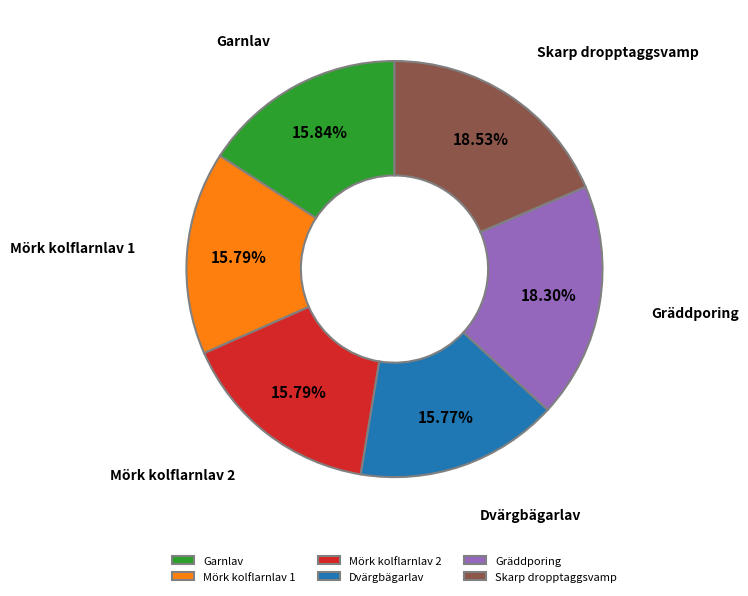

Between Gräddporing and Mörk kolflarnlav 1, which is larger?

Gräddporing